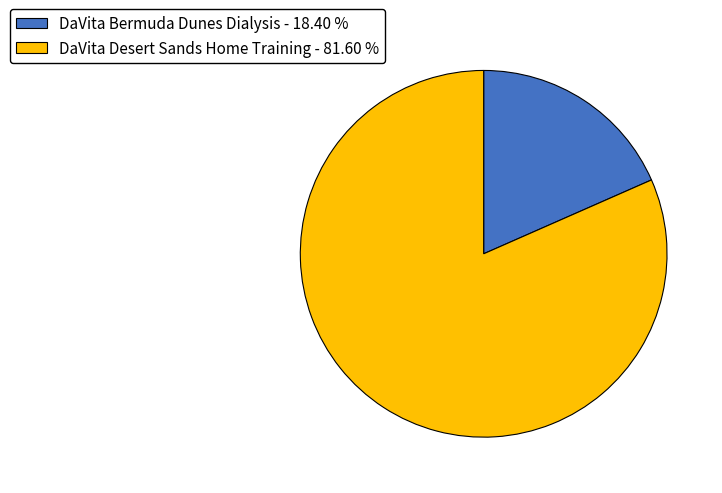

How many slices are in this pie chart?

2